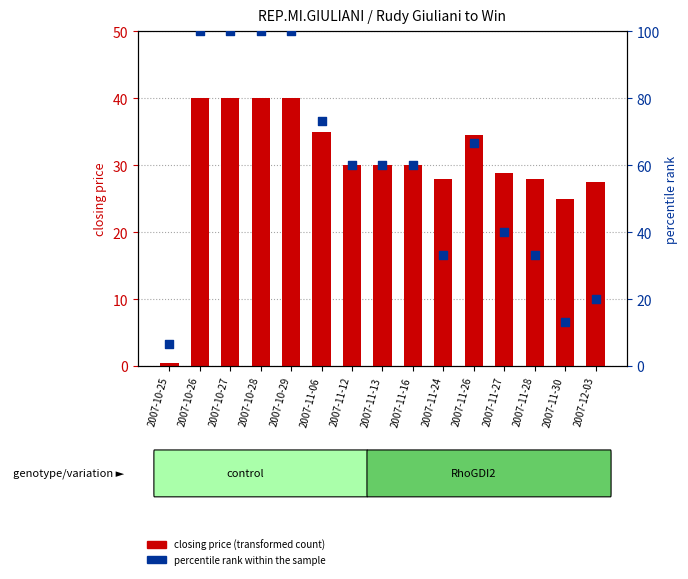

What is the total value across all series at 2007-11-30?

38.3